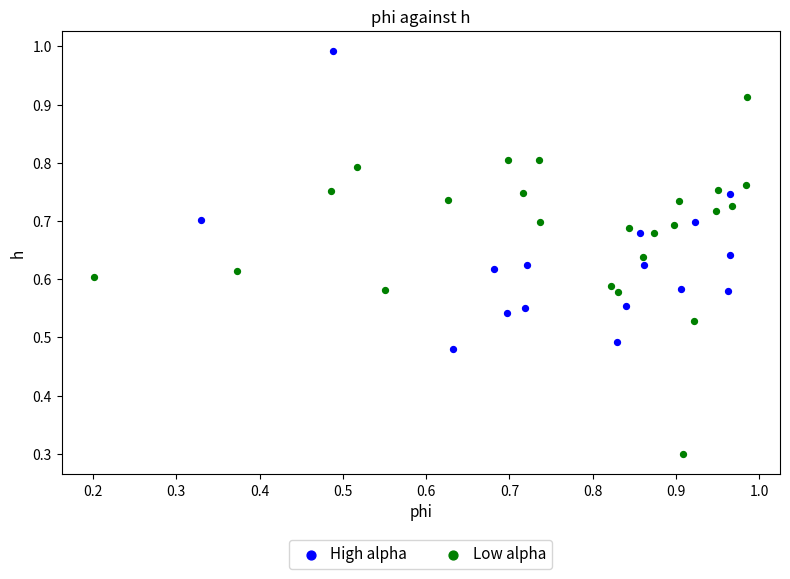

Which series contains the lowest Y value?

Low alpha